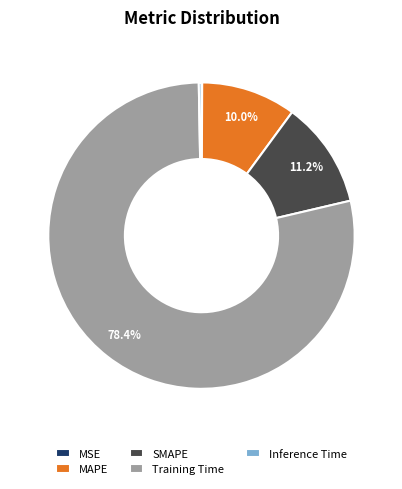

What is the majority slice?

Training Time